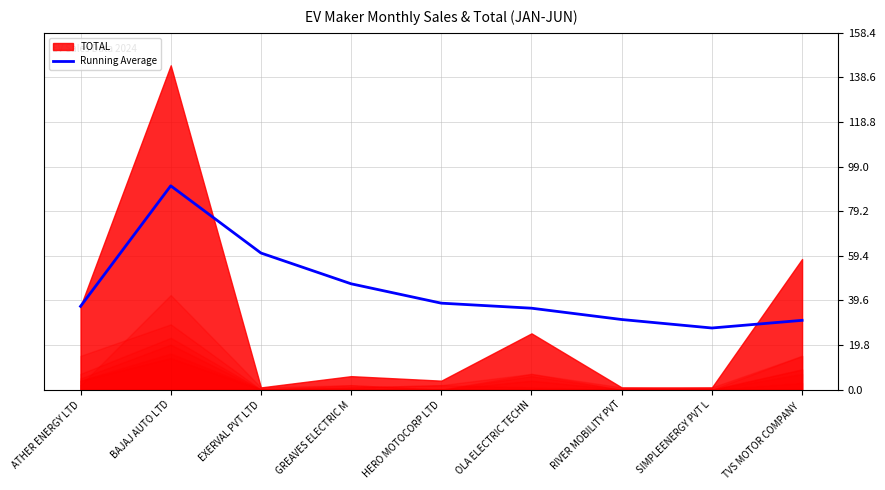

Reading left to right, what are all the values shown in this chart?

ATHER ENERGY LTD=37.0	BAJAJ AUTO LTD=90.5	EXERVAL PVT LTD=60.7	GREAVES ELECTRIC M=47.0	HERO MOTOCORP LTD=38.4	OLA ELECTRIC TECHN=36.2	RIVER MOBILITY PVT=31.1	SIMPLEENERGY PVT L=27.4	TVS MOTOR COMPANY =30.8